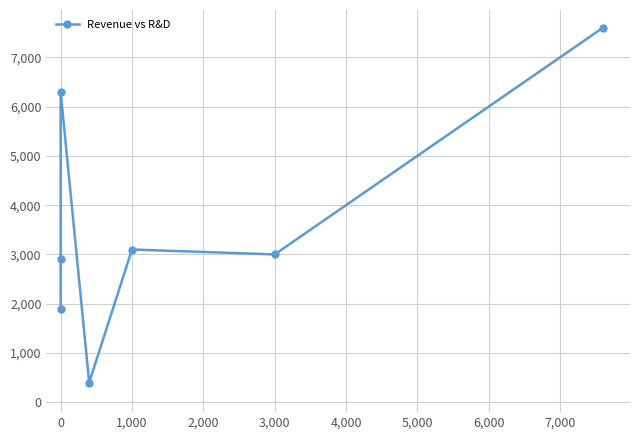

Does the chart have visible grid lines?

Yes